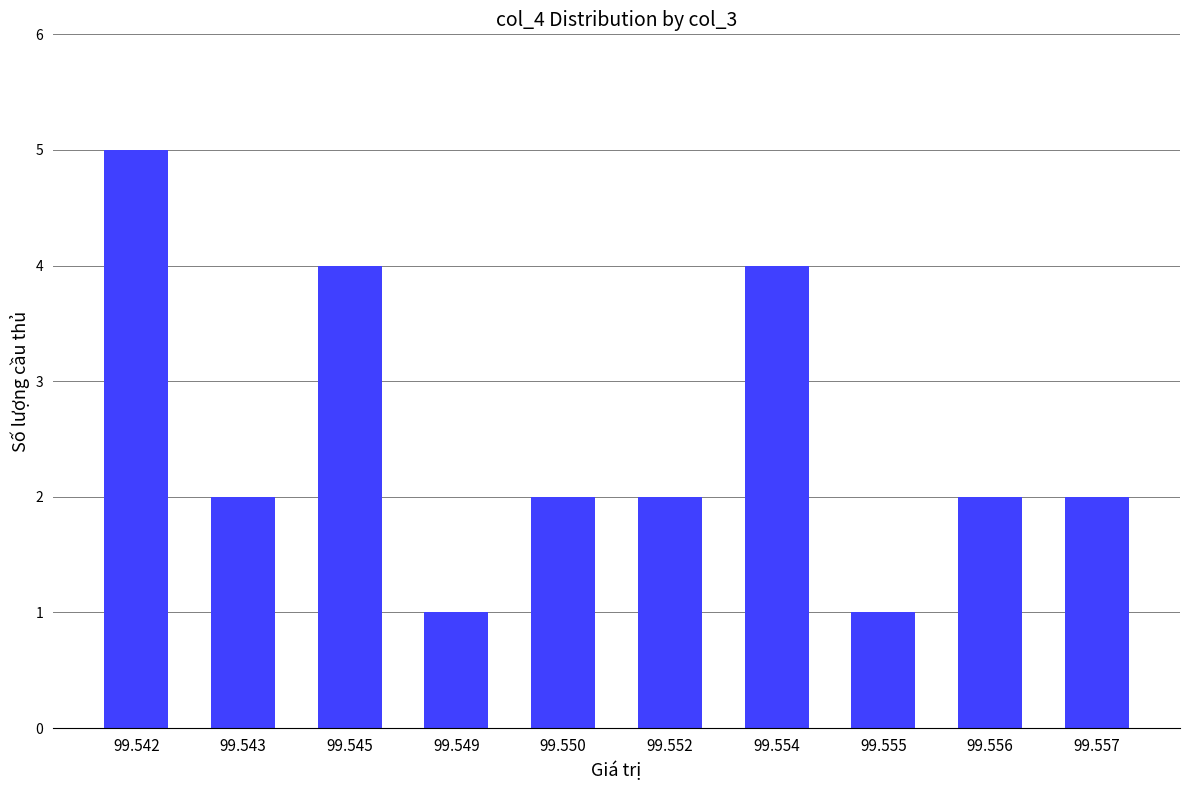

Count the values in the range 2 to 4.

7